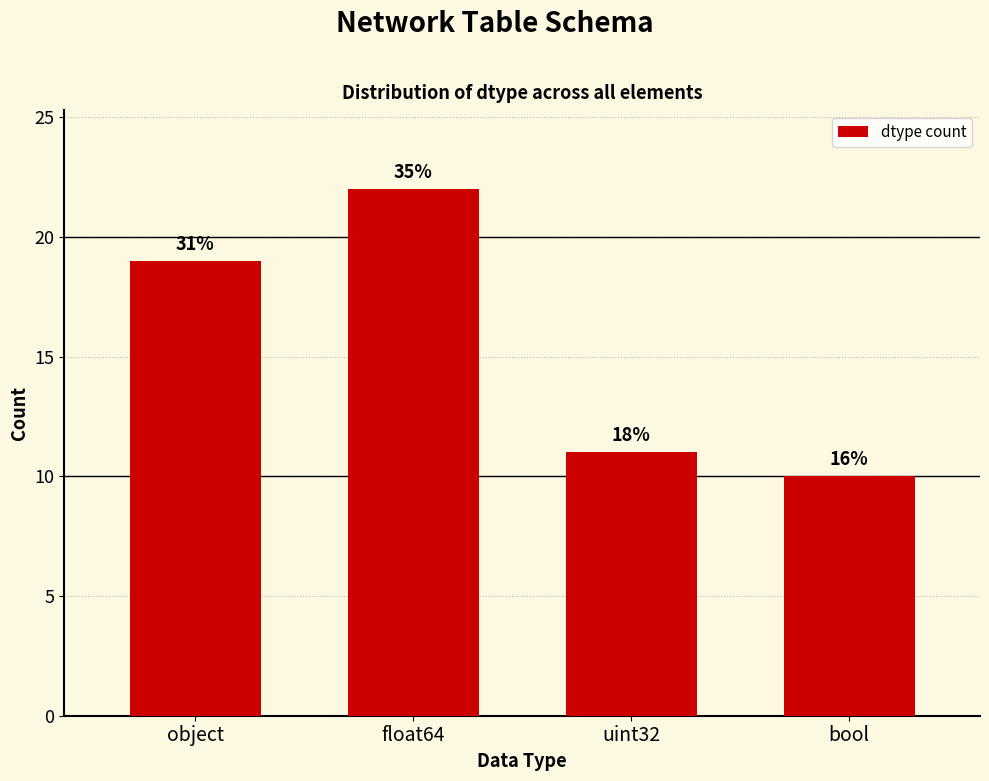

Does the chart contain any negative values?

No